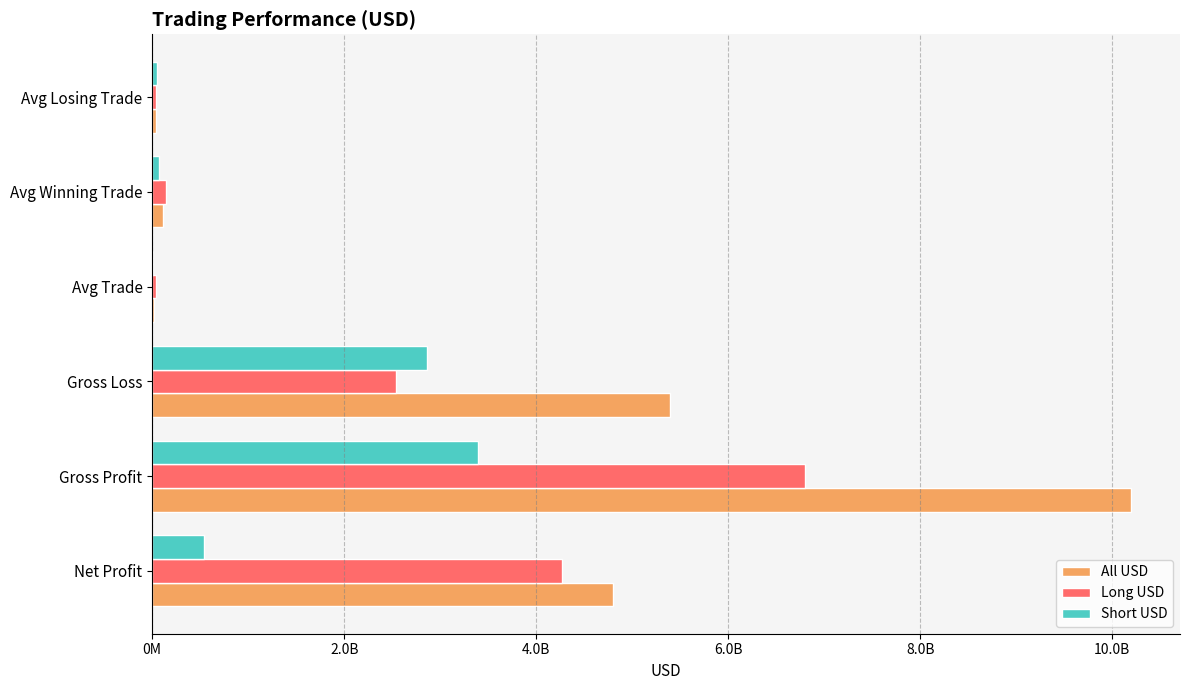

What are all the series names shown in the legend?

All USD, Long USD, Short USD